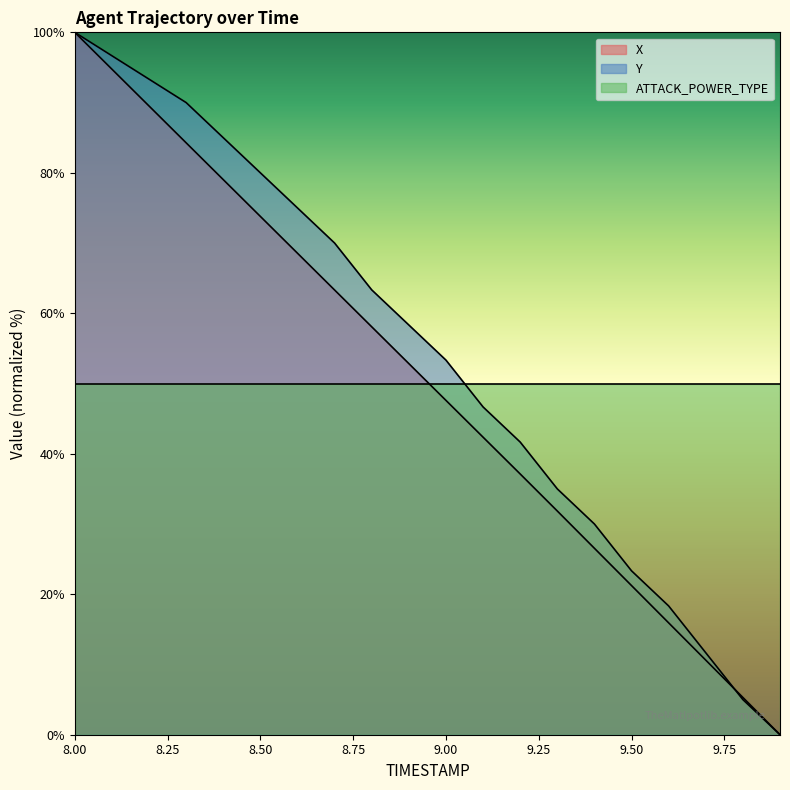

Reading left to right, what are all the values shown in this chart?

X: 100.0	94.8	89.5	84.3	79.0	73.8	68.6	63.3	58.1	52.8	47.6	42.4	37.1	31.9	26.5	21.2	15.9	10.6	5.3	0.0
Y: 100.0	96.7	93.3	90.0	85.0	80.0	75.0	70.0	63.3	58.3	53.3	46.7	41.7	35.0	30.0	23.3	18.3	11.7	5.0	0.0